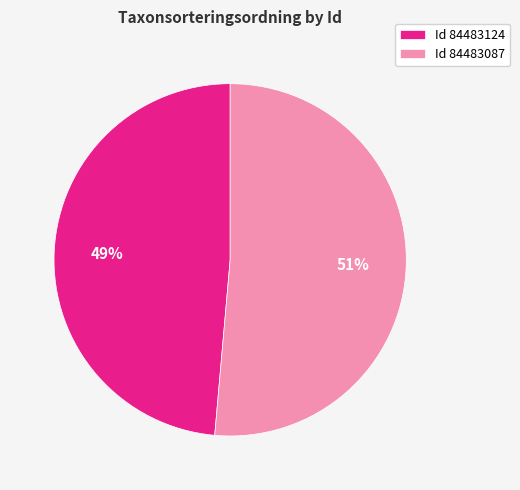

How many slices are in this pie chart?

2